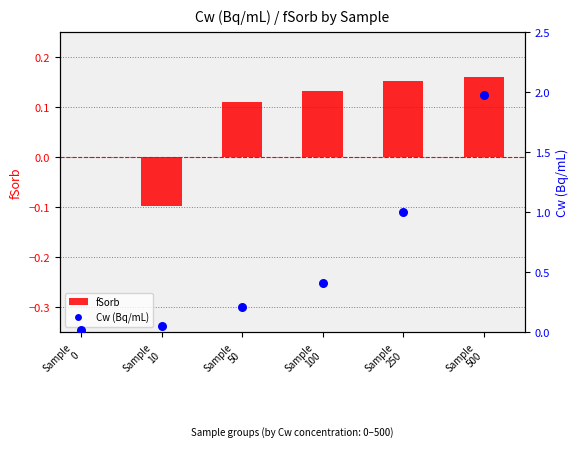

Which has a higher value, Sample
50 or Sample
250?

Sample
250